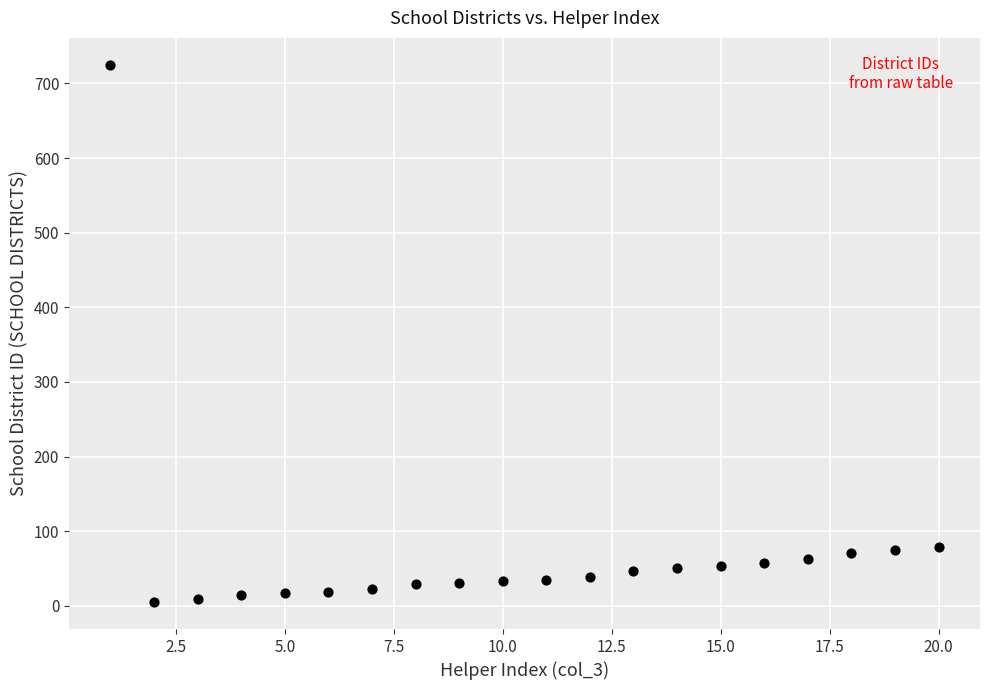

What is the range of X values (max minus min)?

19